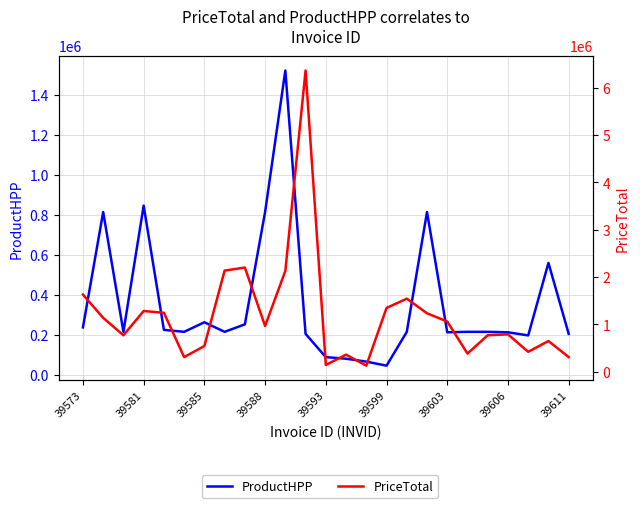

Is this an area chart (filled region under the line)?

No